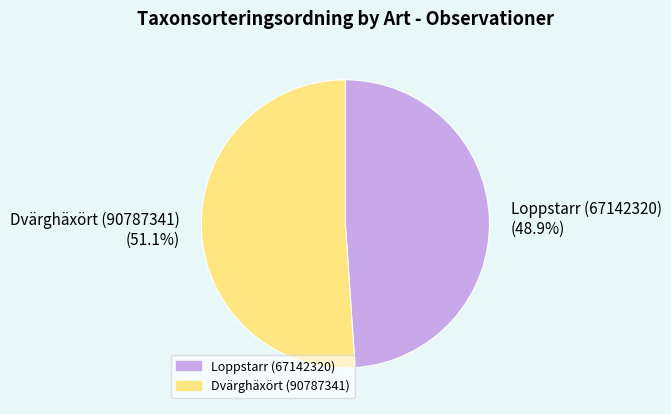

Is Dvärghäxört (90787341) the majority of the pie?

Yes